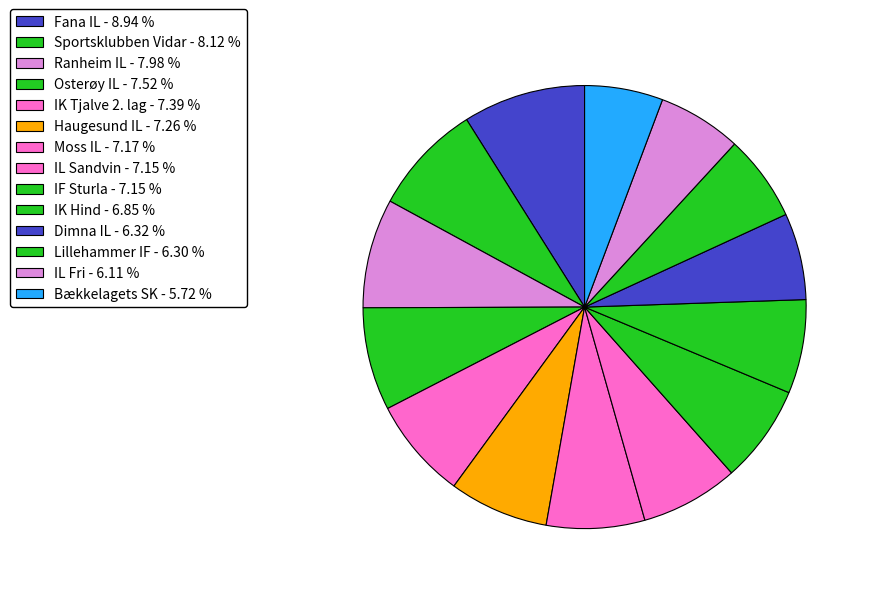

Is Moss IL the majority of the pie?

No